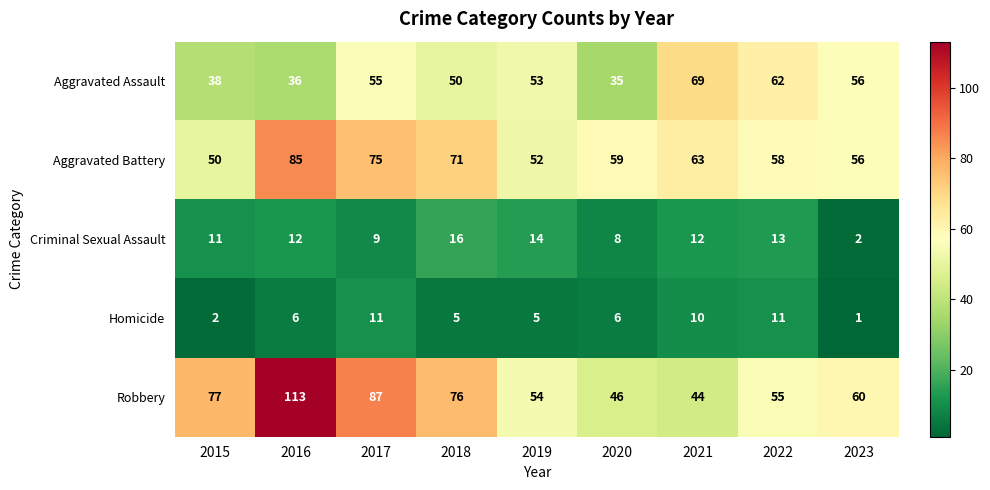

What is the difference between the maximum and minimum values in the Aggravated Battery series?

35